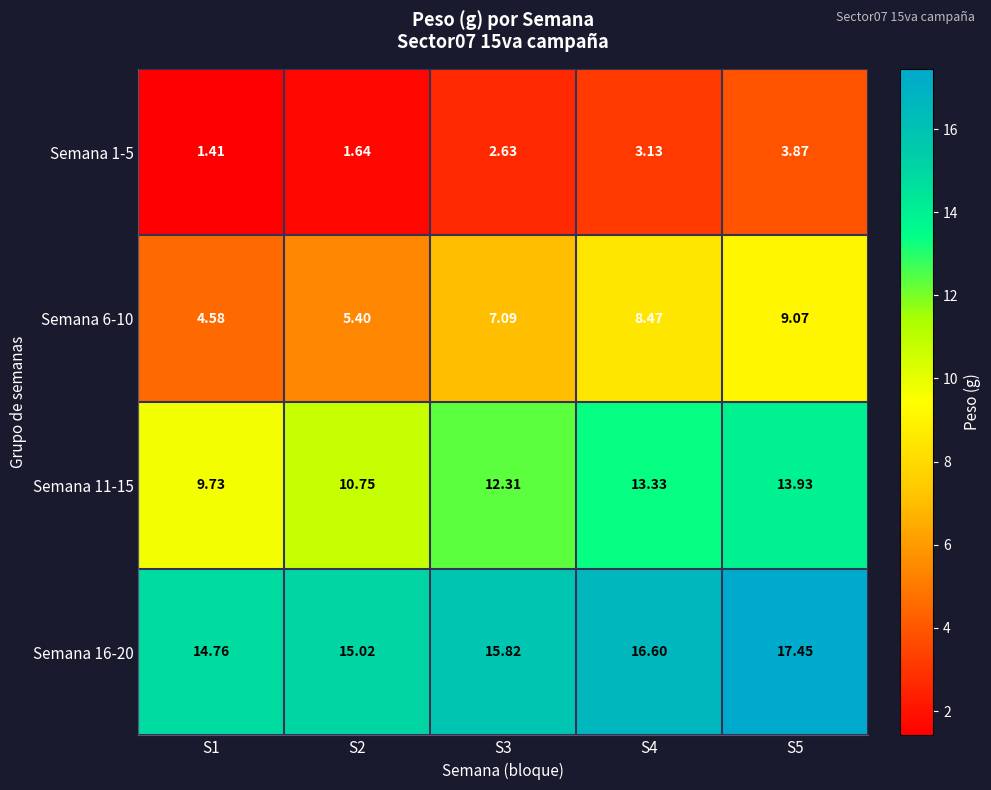

Is the value of Semana 16-20 at S5 greater than the value of Semana 1-5 at S2?

Yes